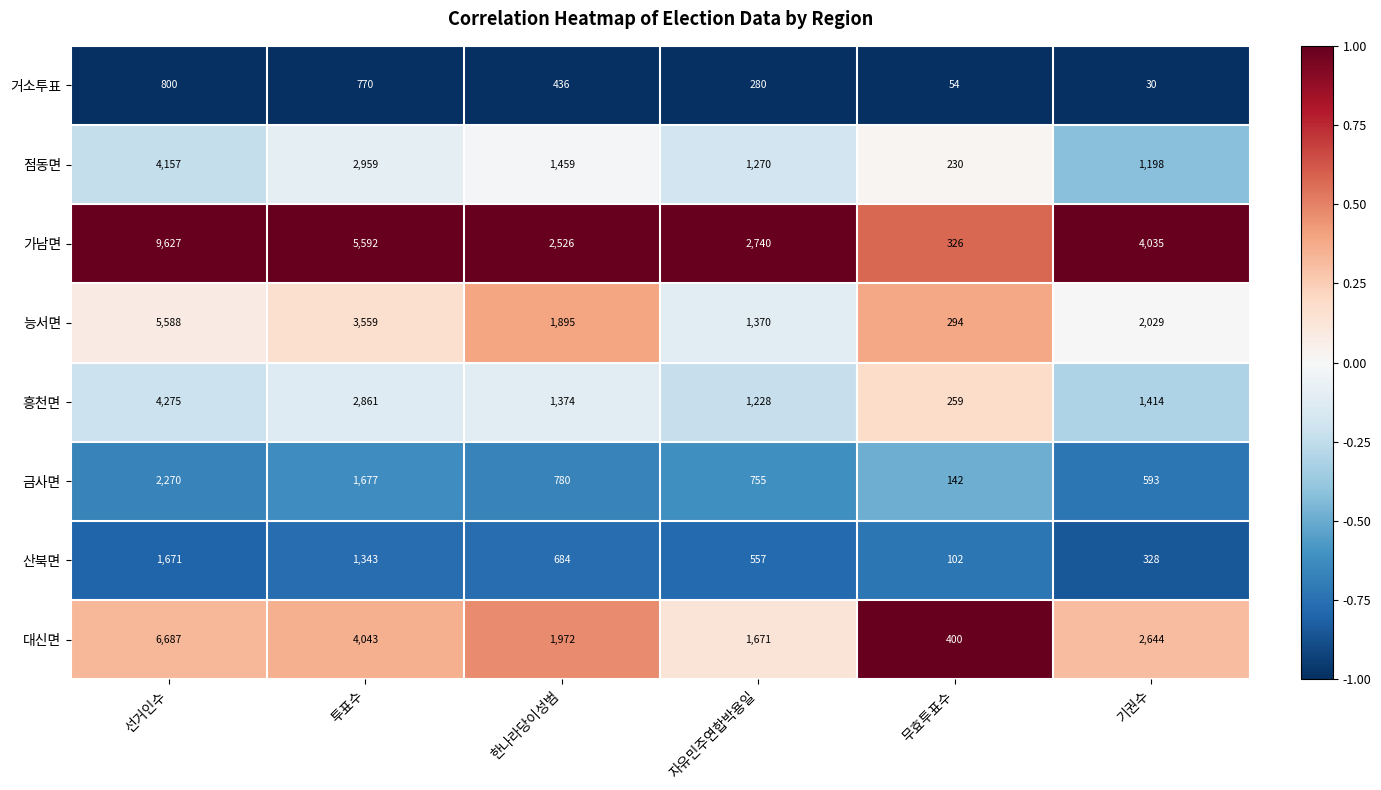

What is the approximate value of 대신면 at 한나라당이성범?

1972